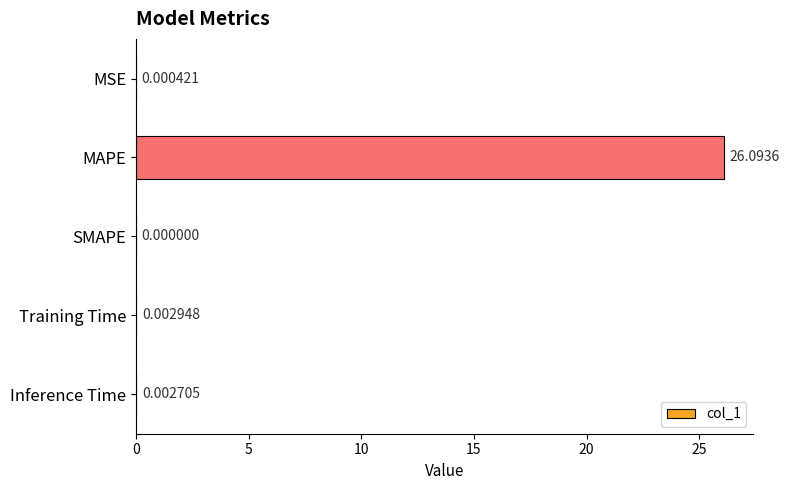

Between SMAPE and MSE, which is larger?

MSE